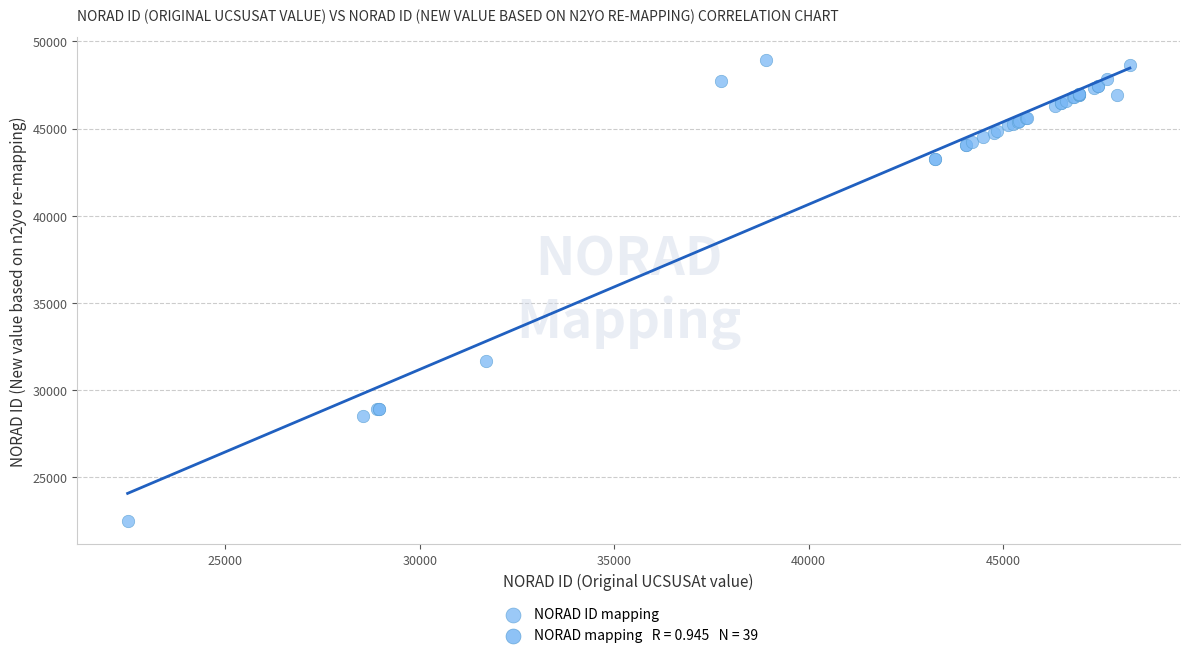

What Y value in the scatter plot is closest to 35699?

31702